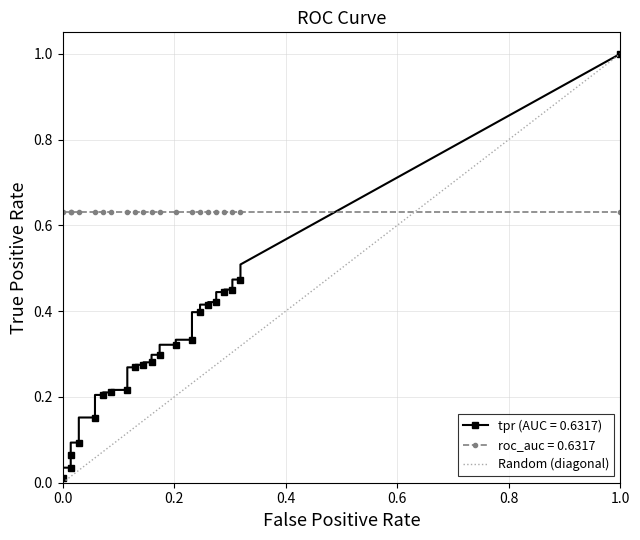

How many values are between 0 and 1?

2